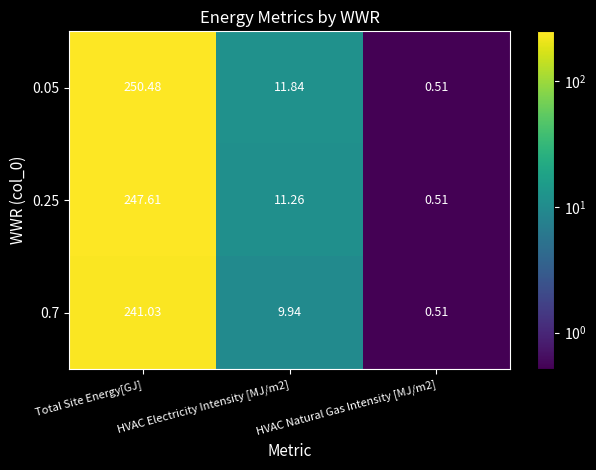

At which category is the sum across all series the highest?

Total Site Energy[GJ]